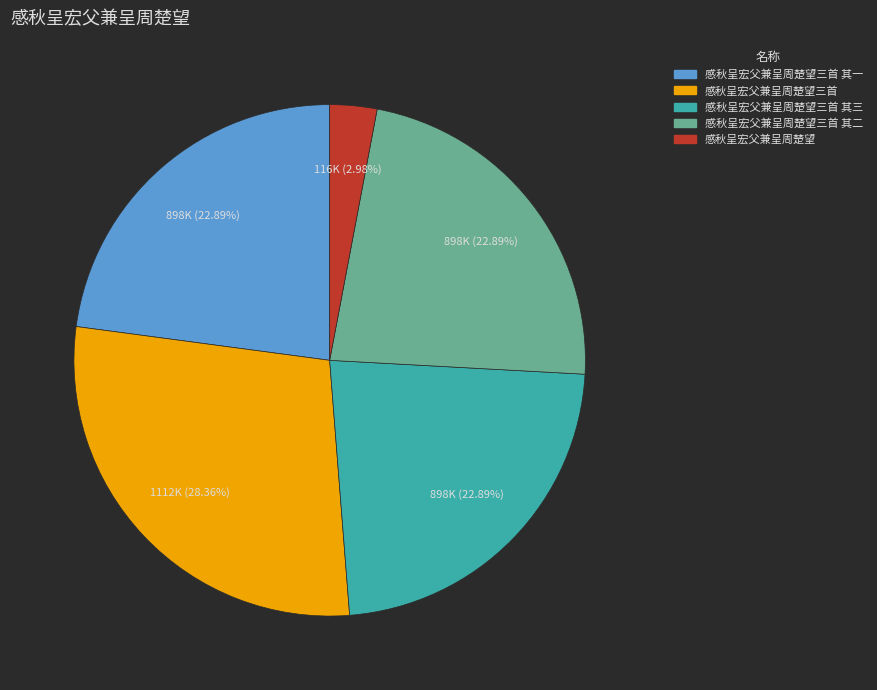

True or false: 感秋呈宏父兼呈周楚望 accounts for 15% of the total.

False